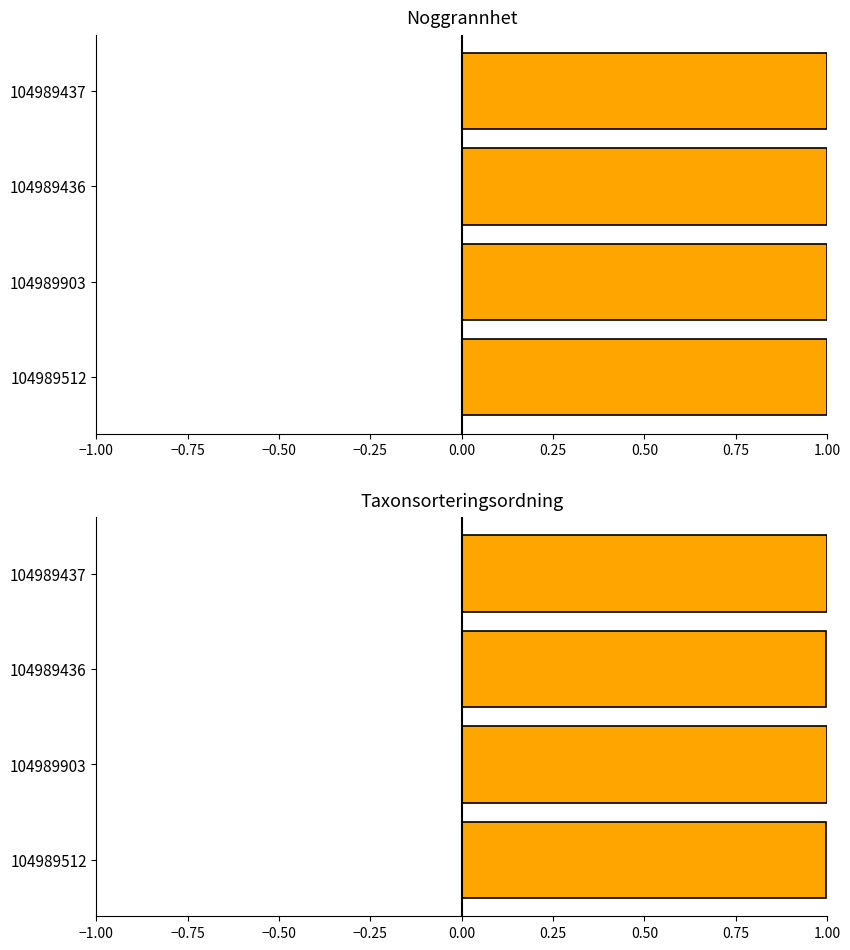

Is it true that Taxonsorteringsordning equals 1.0 at 104989437?

True